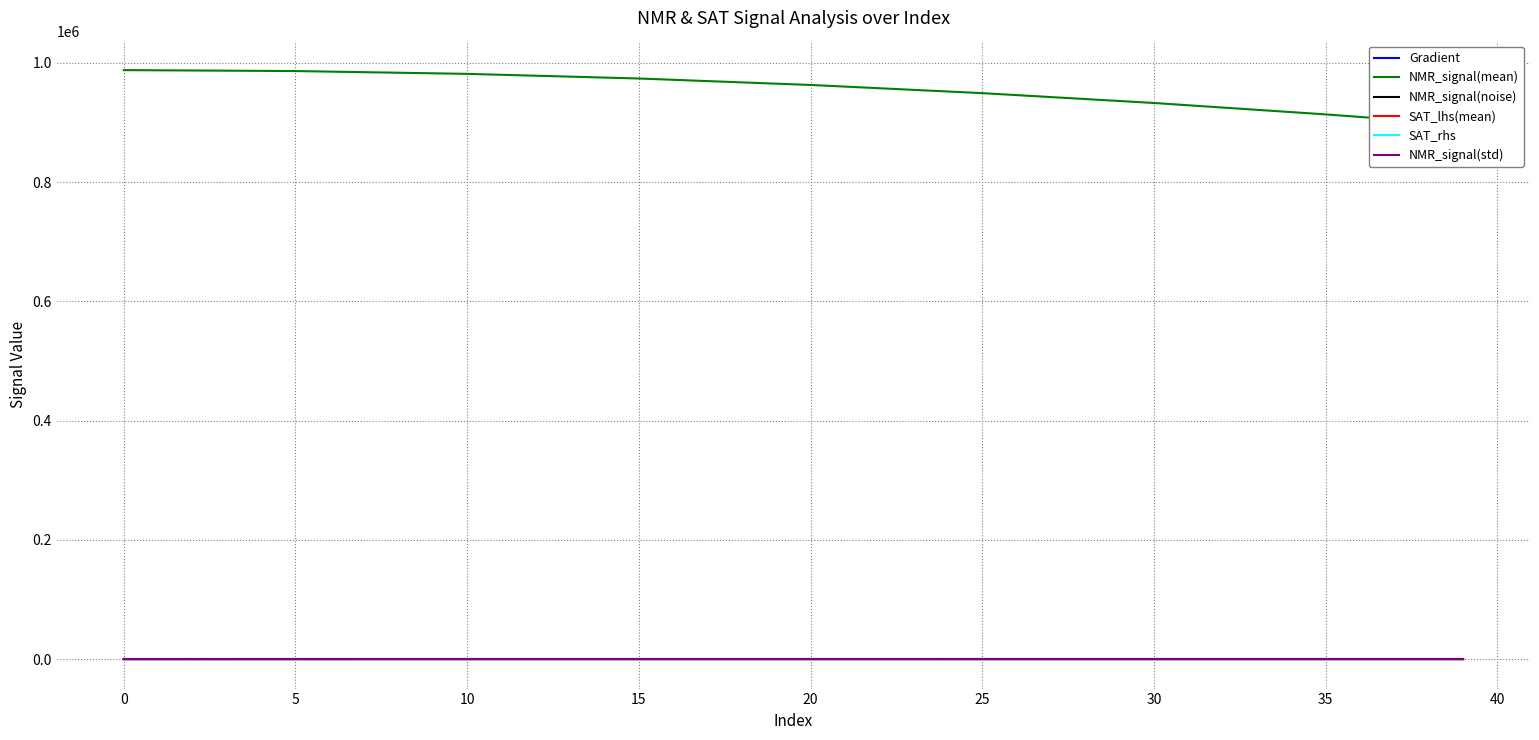

At how many categories does at least one series exceed 919171?

7